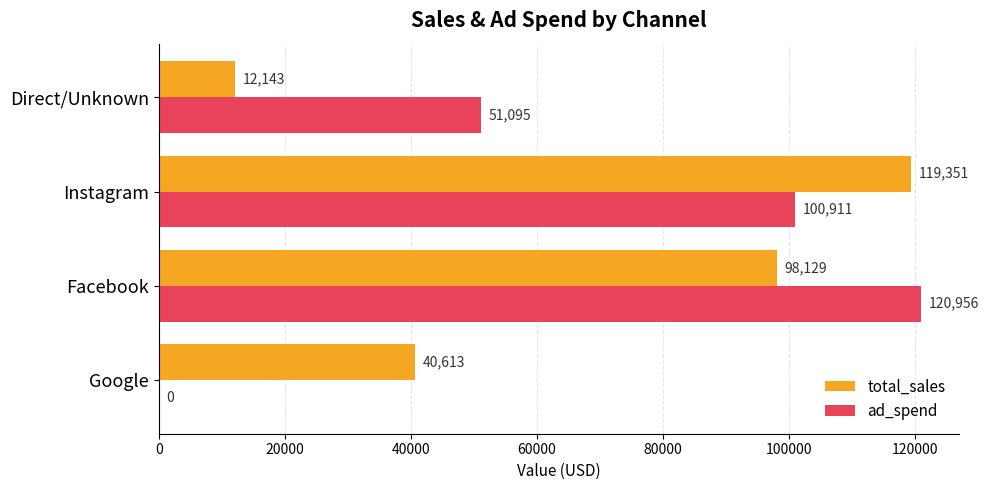

How many distinct data groups are displayed?

2